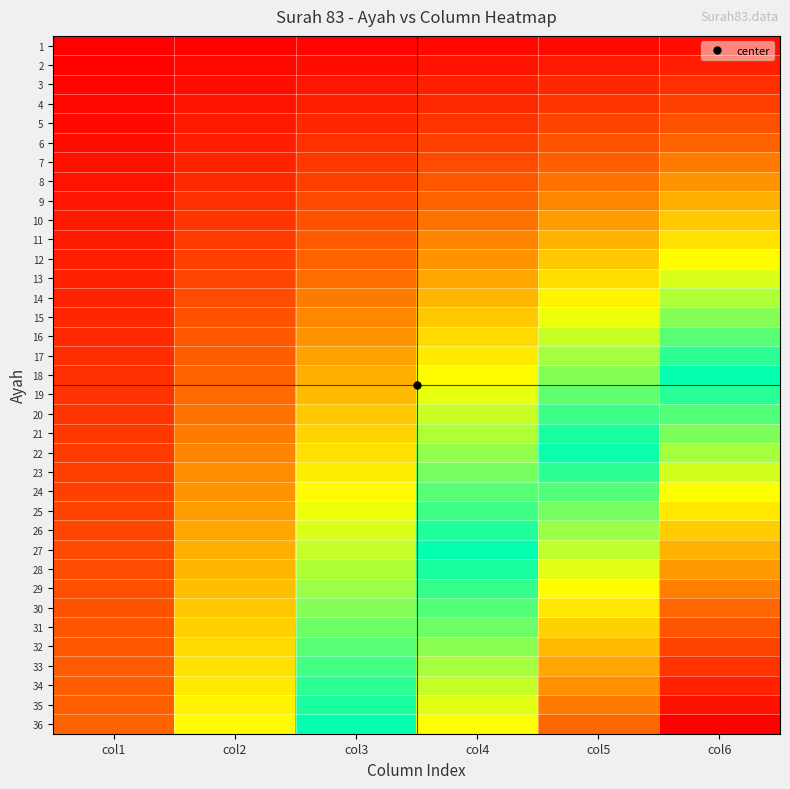

Reading right to left, what are all the values shown in this chart?

1: col6=6	col5=5	col4=4	col3=3	col2=2	col1=1
2: col6=12	col5=10	col4=8	col3=6	col2=4	col1=2
3: col6=18	col5=15	col4=12	col3=9	col2=6	col1=3
4: col6=24	col5=20	col4=16	col3=12	col2=8	col1=4
5: col6=30	col5=25	col4=20	col3=15	col2=10	col1=5
6: col6=36	col5=30	col4=24	col3=18	col2=12	col1=6
7: col6=42	col5=35	col4=28	col3=21	col2=14	col1=7
8: col6=48	col5=40	col4=32	col3=24	col2=16	col1=8
9: col6=54	col5=45	col4=36	col3=27	col2=18	col1=9
10: col6=60	col5=50	col4=40	col3=30	col2=20	col1=10
11: col6=66	col5=55	col4=44	col3=33	col2=22	col1=11
12: col6=72	col5=60	col4=48	col3=36	col2=24	col1=12
13: col6=78	col5=65	col4=52	col3=39	col2=26	col1=13
14: col6=84	col5=70	col4=56	col3=42	col2=28	col1=14
15: col6=90	col5=75	col4=60	col3=45	col2=30	col1=15
16: col6=96	col5=80	col4=64	col3=48	col2=32	col1=16
17: col6=102	col5=85	col4=68	col3=51	col2=34	col1=17
18: col6=108	col5=90	col4=72	col3=54	col2=36	col1=18
19: col6=114	col5=95	col4=76	col3=57	col2=38	col1=19
20: col6=120	col5=100	col4=80	col3=60	col2=40	col1=20
21: col6=126	col5=105	col4=84	col3=63	col2=42	col1=21
22: col6=132	col5=110	col4=88	col3=66	col2=44	col1=22
23: col6=138	col5=115	col4=92	col3=69	col2=46	col1=23
24: col6=144	col5=120	col4=96	col3=72	col2=48	col1=24
25: col6=150	col5=125	col4=100	col3=75	col2=50	col1=25
26: col6=156	col5=130	col4=104	col3=78	col2=52	col1=26
27: col6=162	col5=135	col4=108	col3=81	col2=54	col1=27
28: col6=168	col5=140	col4=112	col3=84	col2=56	col1=28
29: col6=174	col5=145	col4=116	col3=87	col2=58	col1=29
30: col6=180	col5=150	col4=120	col3=90	col2=60	col1=30
31: col6=186	col5=155	col4=124	col3=93	col2=62	col1=31
32: col6=192	col5=160	col4=128	col3=96	col2=64	col1=32
33: col6=198	col5=165	col4=132	col3=99	col2=66	col1=33
34: col6=204	col5=170	col4=136	col3=102	col2=68	col1=34
35: col6=210	col5=175	col4=140	col3=105	col2=70	col1=35
36: col6=216	col5=180	col4=144	col3=108	col2=72	col1=36